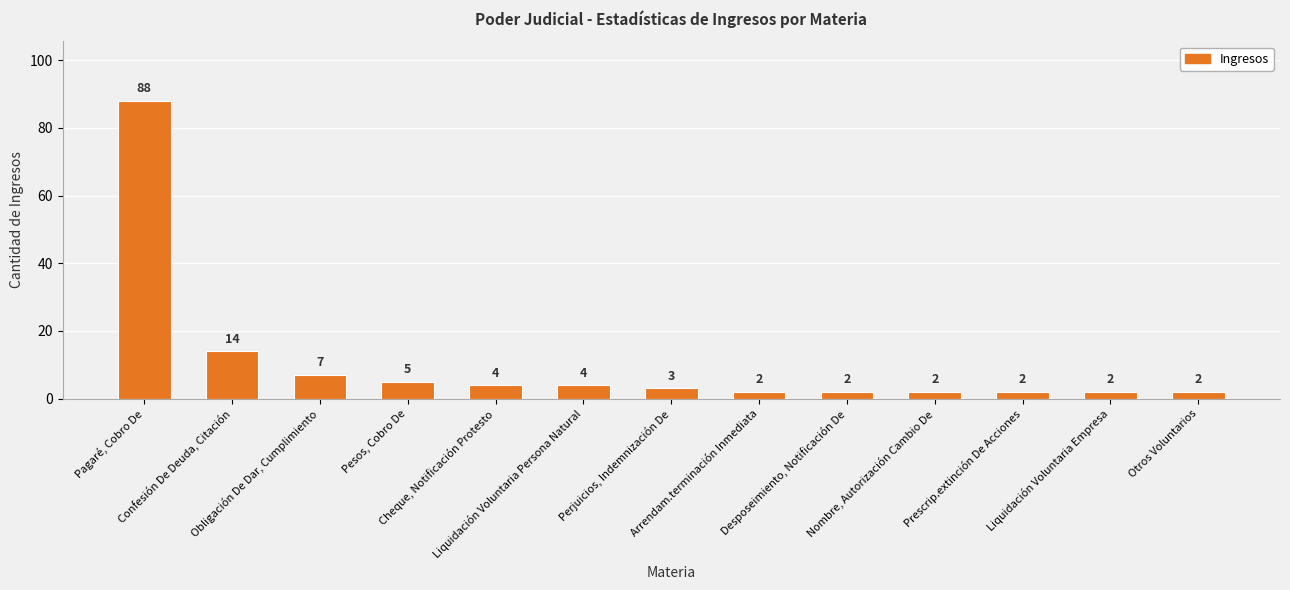

What is the sum of all values?

137